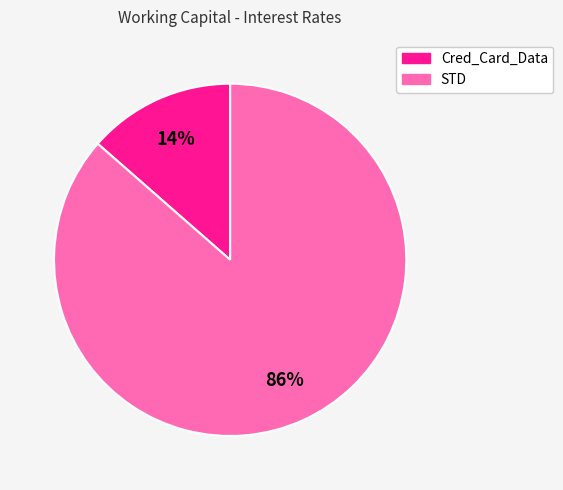

Which category has the smallest portion of the pie?

Cred_Card_Data